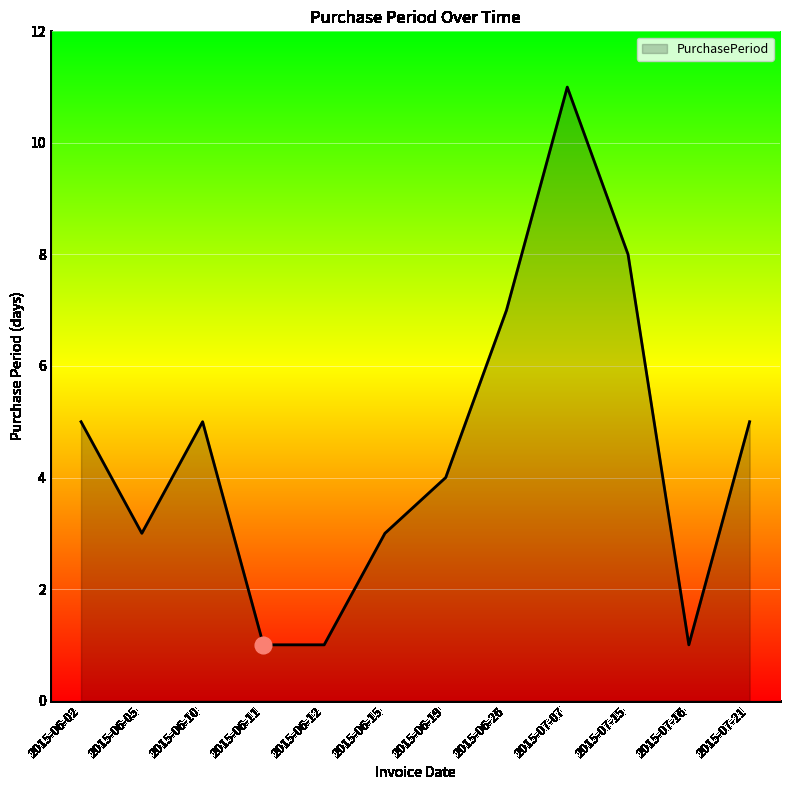

Which category has the highest value across all series?

2015-07-07